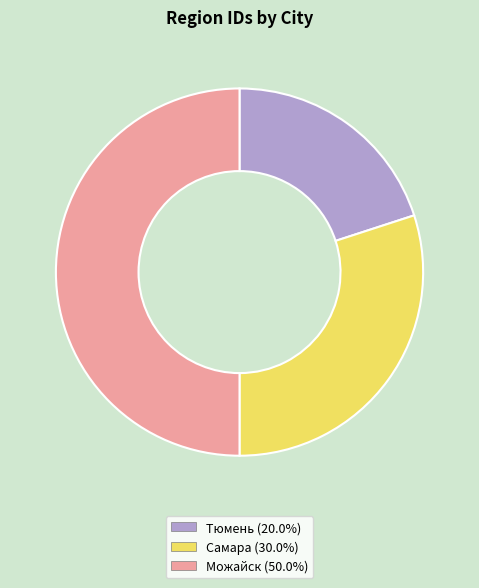

Does Самара represent more than half of the total?

No